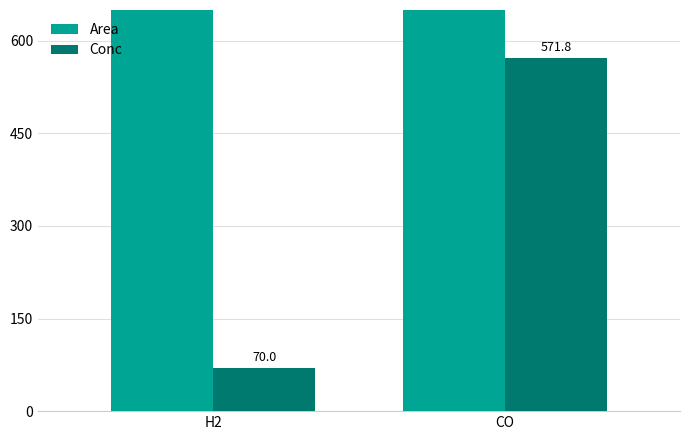

What is the difference between the Area values at H2 and CO?

32935.2